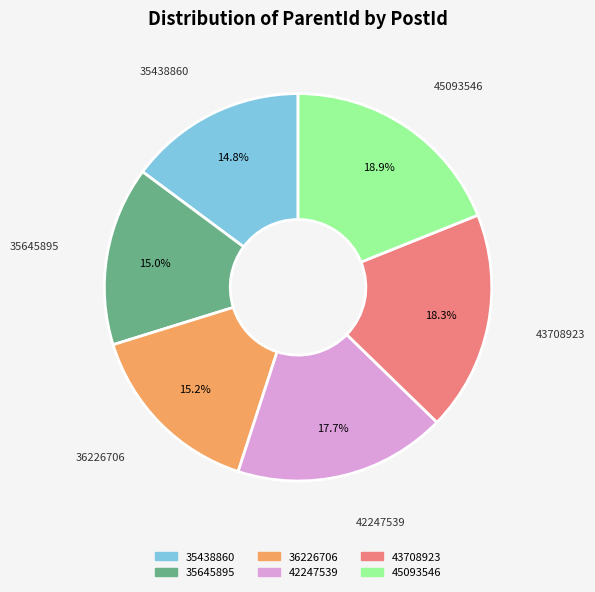

Does any single category account for the majority?

No